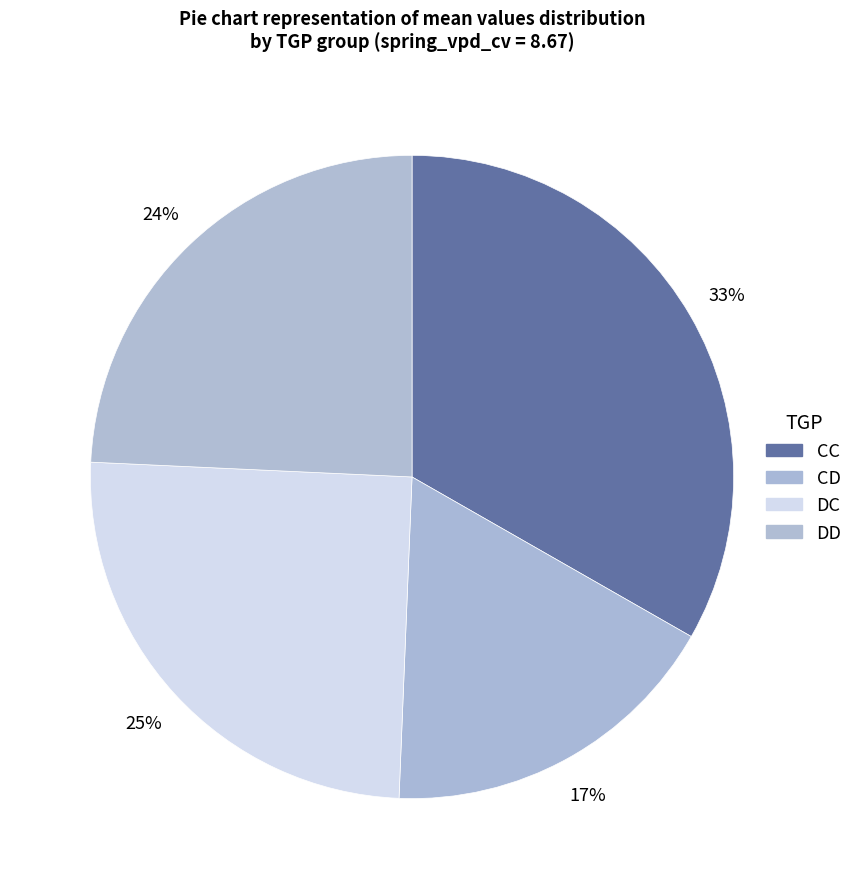

Does DC account for over 50% of the chart?

No